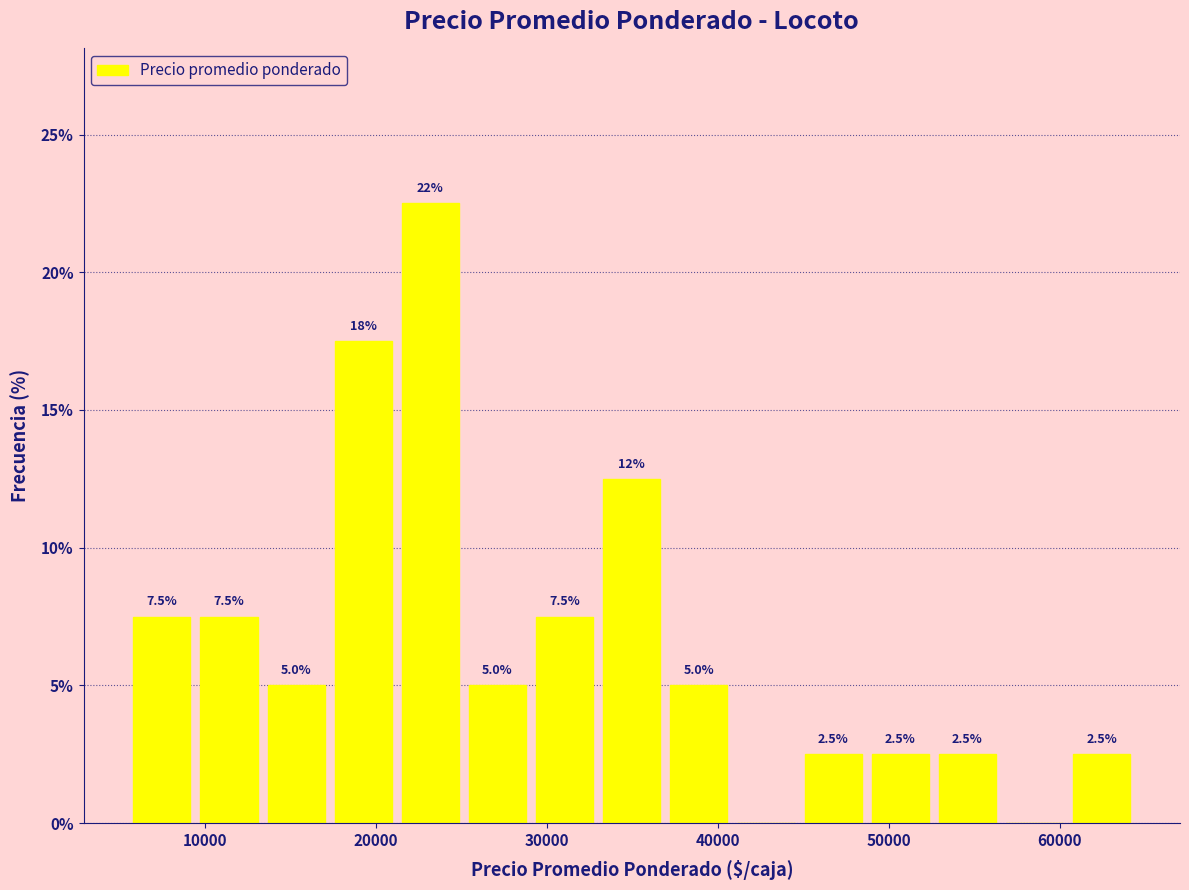

Read against the x-axis, roughly where is the centre of the tallest bar?

23000